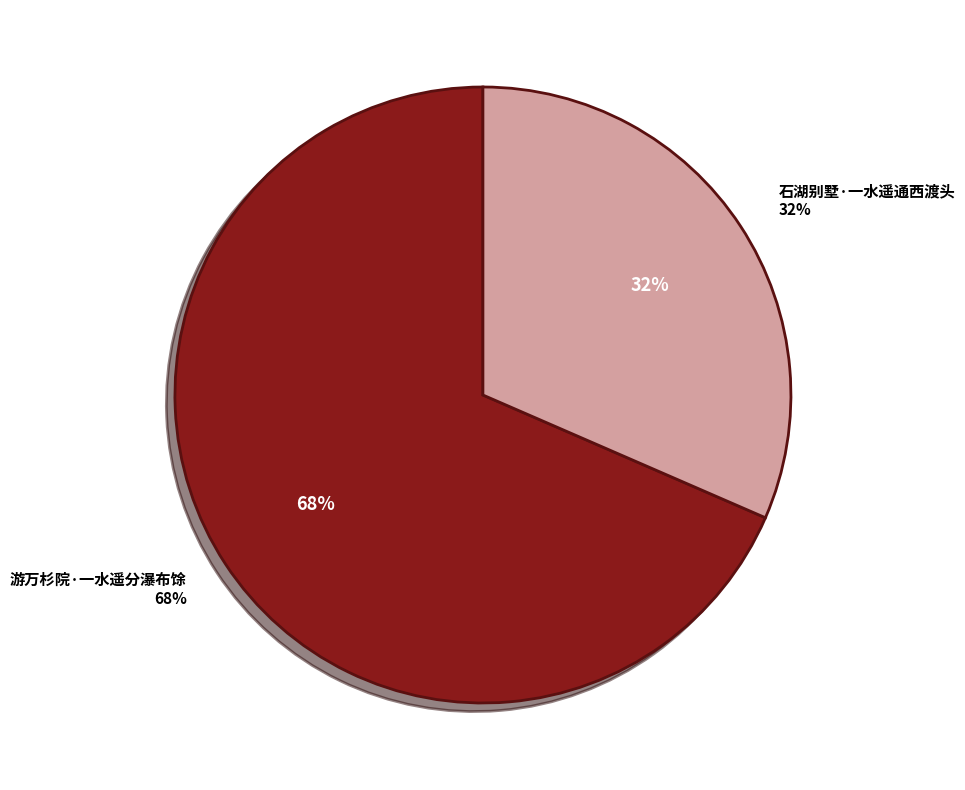

Rank the categories by value from highest to lowest.

游万杉院·一水遥分瀑布馀, 石湖别墅·一水遥通西渡头